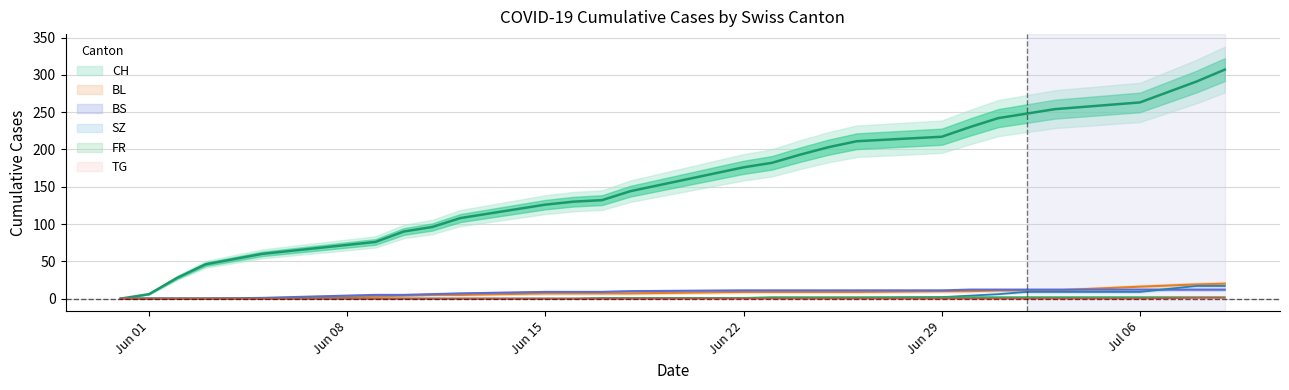

What is the sum of the BS values at 2020-06-16 and 2020-06-05?

10